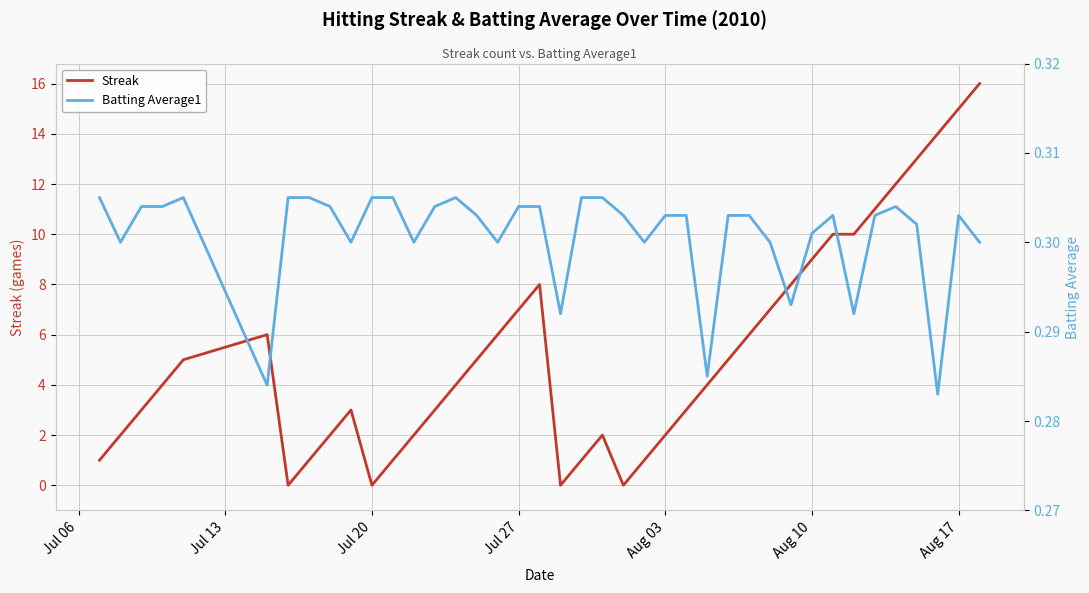

True or false: Streak has a value of 15 at Aug 17.

True